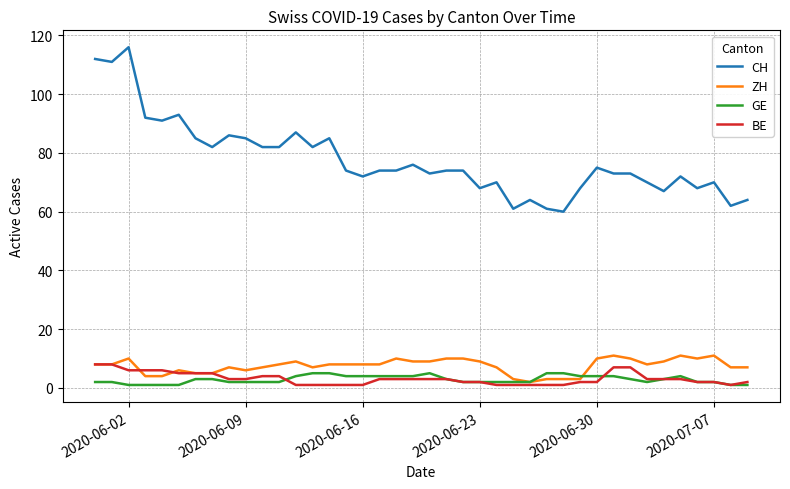

Which series has the widest spread of values?

CH